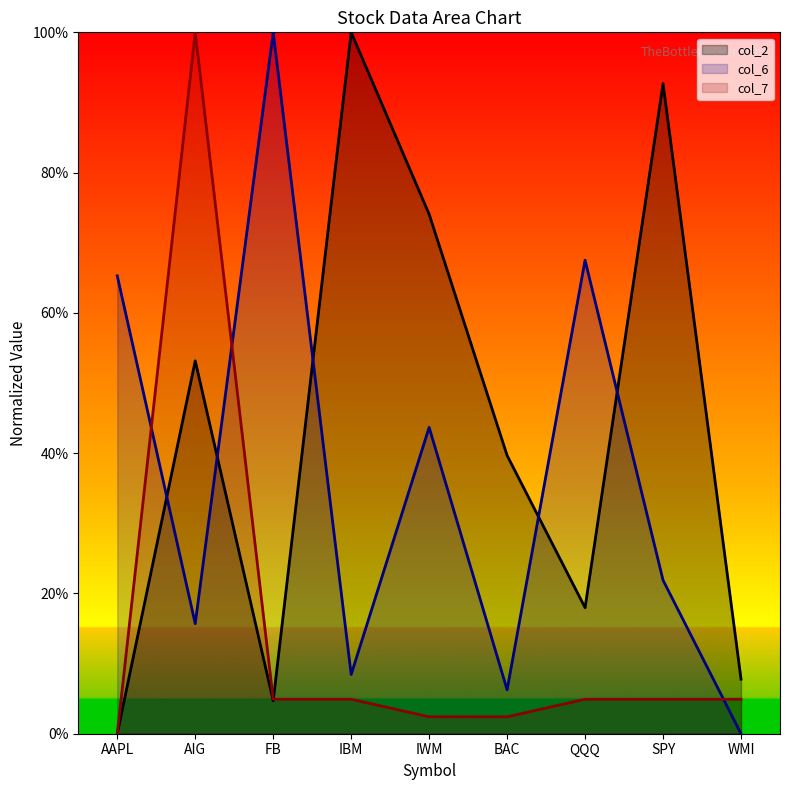

In col_7, how many points are higher than both neighbors (excluding endpoints)?

1